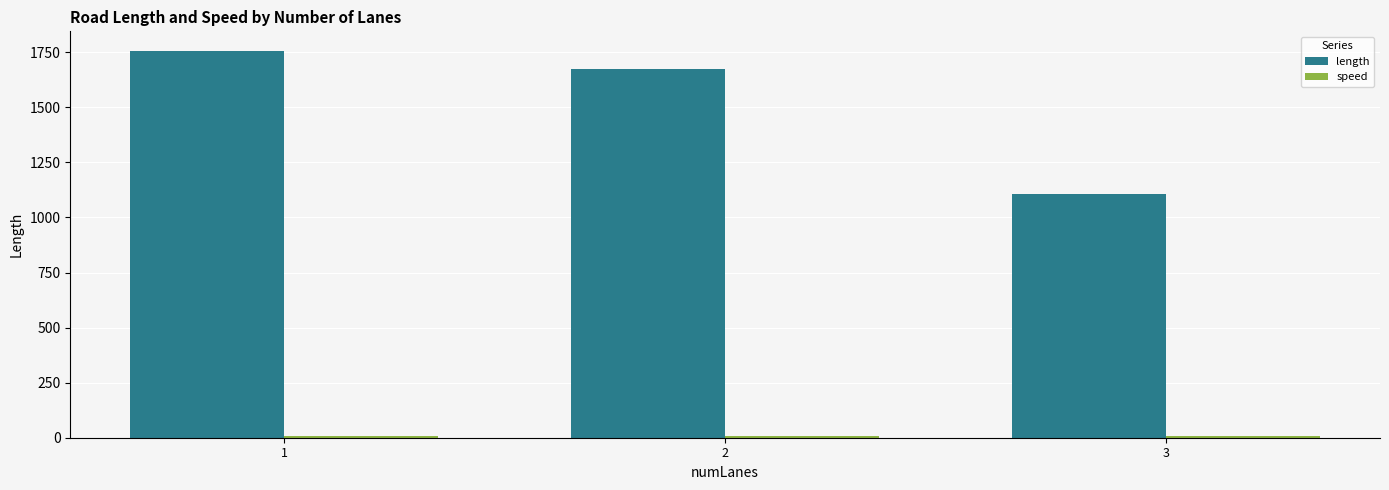

At which category is the sum across all series the highest?

1